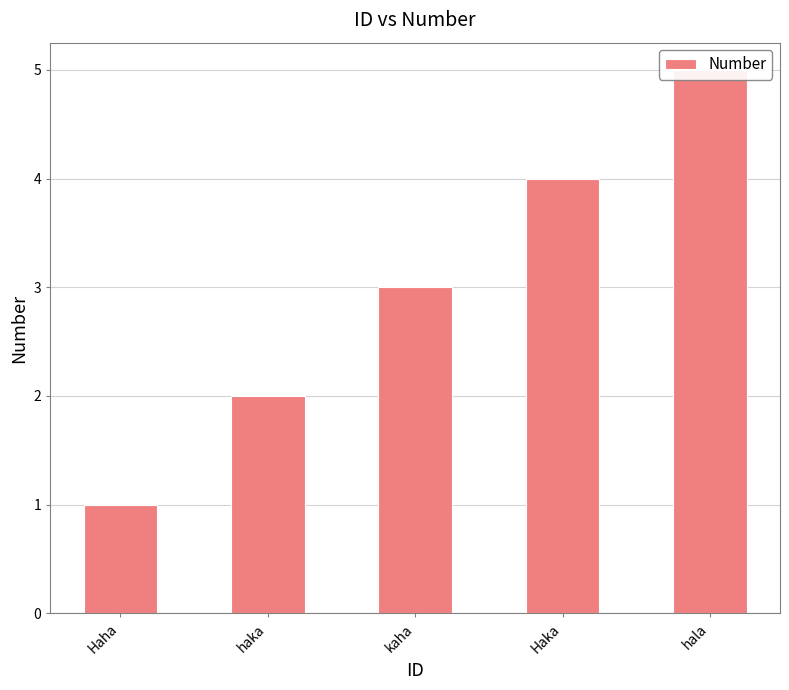

Reading left to right, transcribe all the data shown in this chart.

1	2	3	4	5